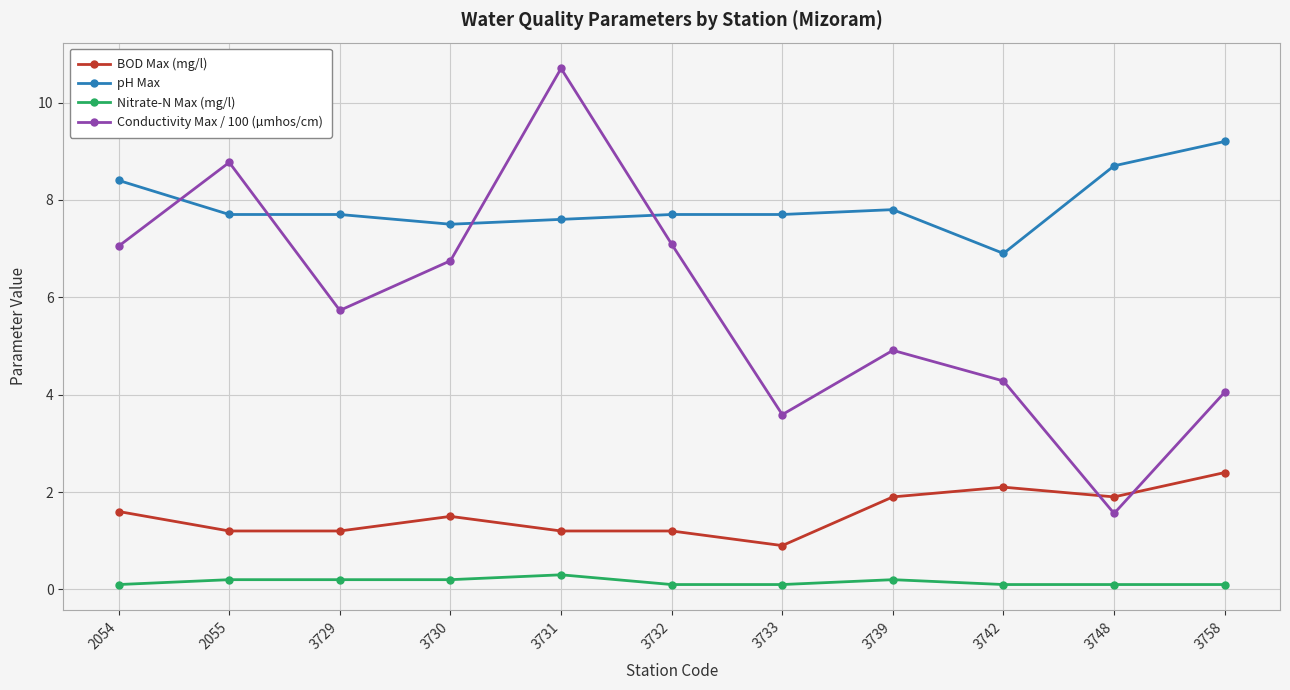

What is the greatest value displayed?

10.7